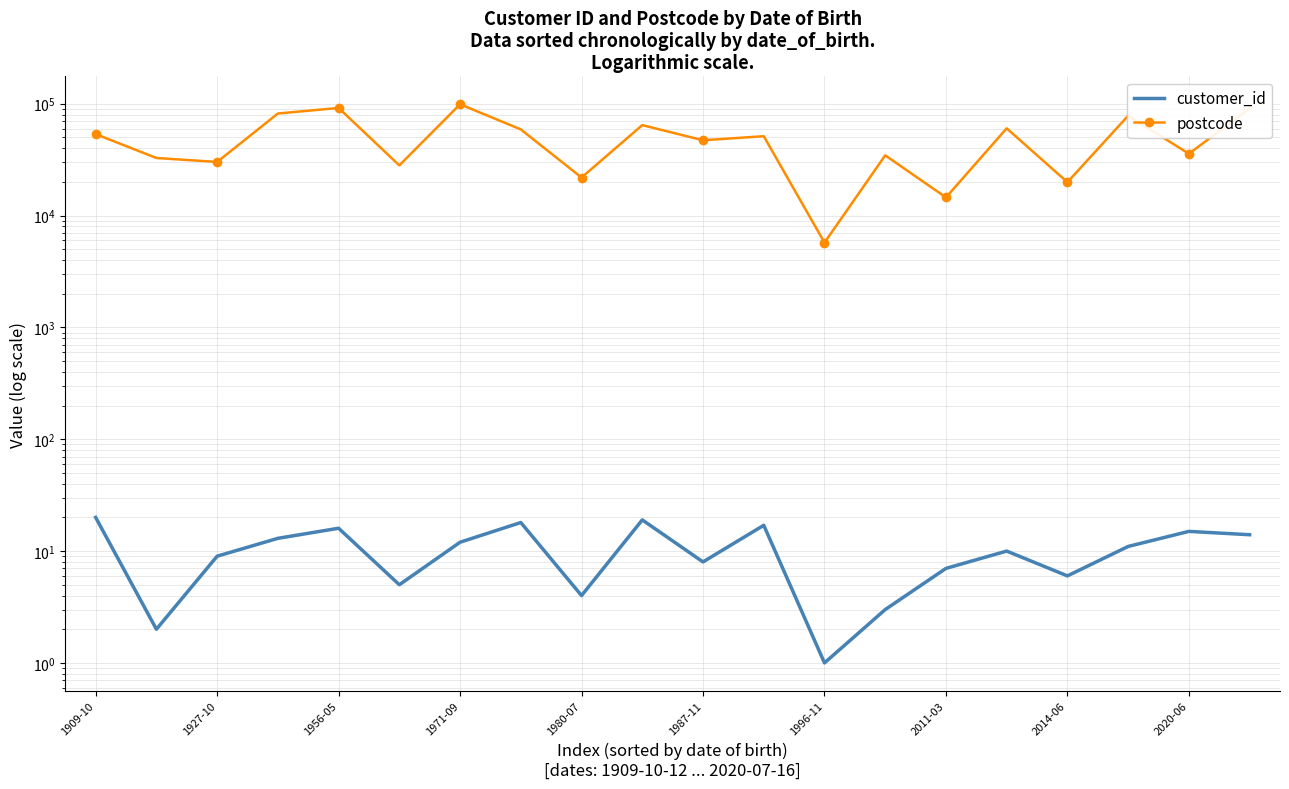

Rank the series at 1927-10 from highest to lowest value.

postcode, customer_id